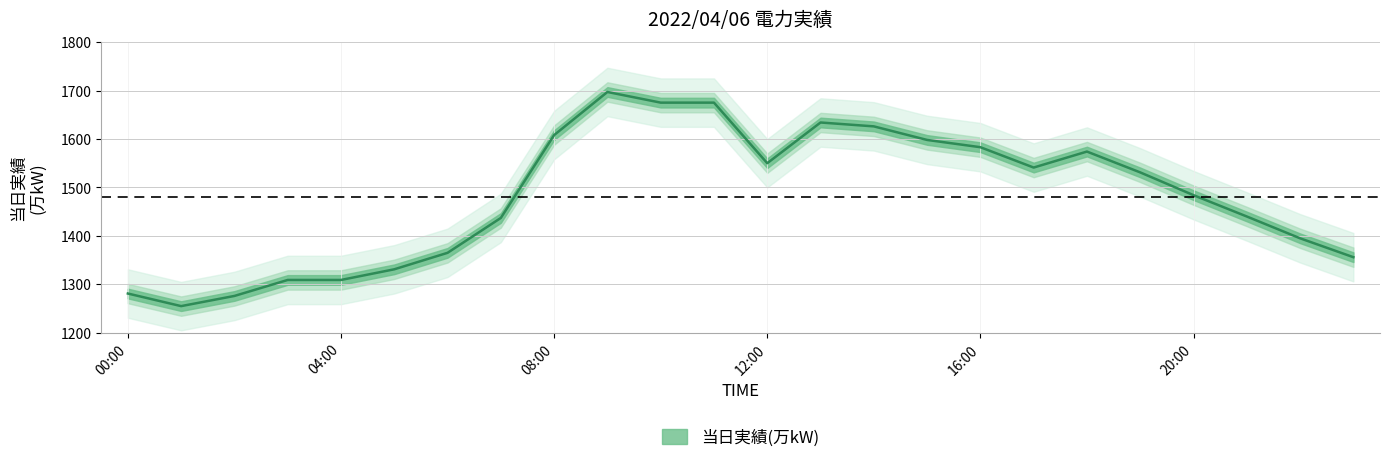

What is the minimum value shown in the chart?

1255